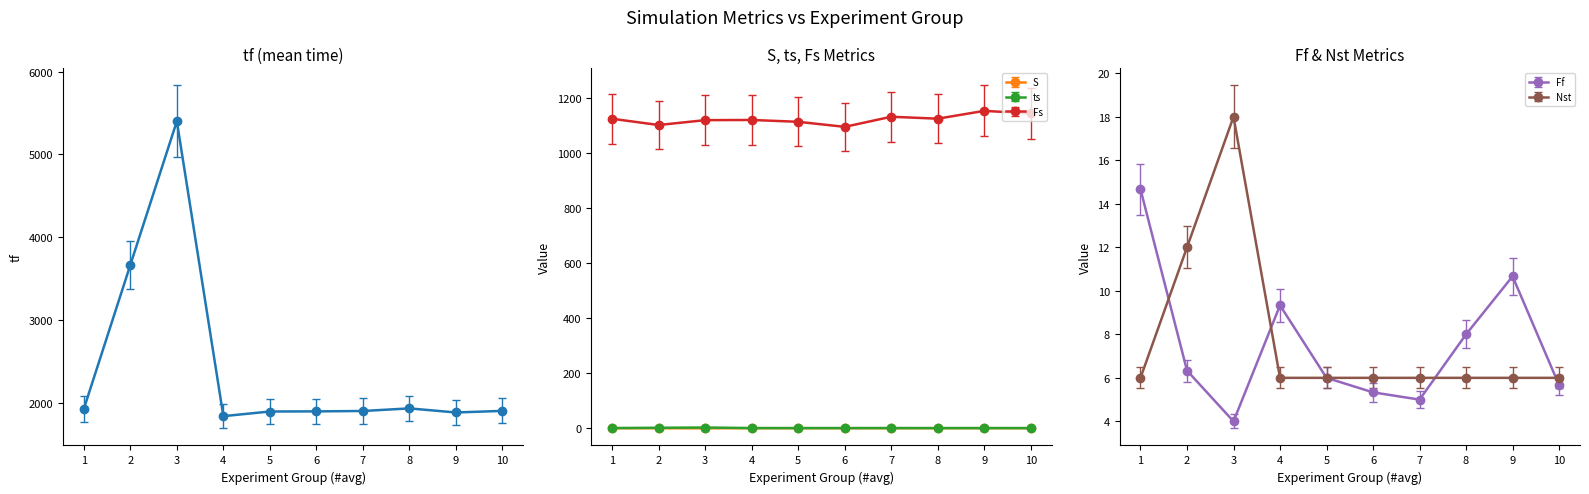

True or false: tf has a value of 2600.4 at 8.

False